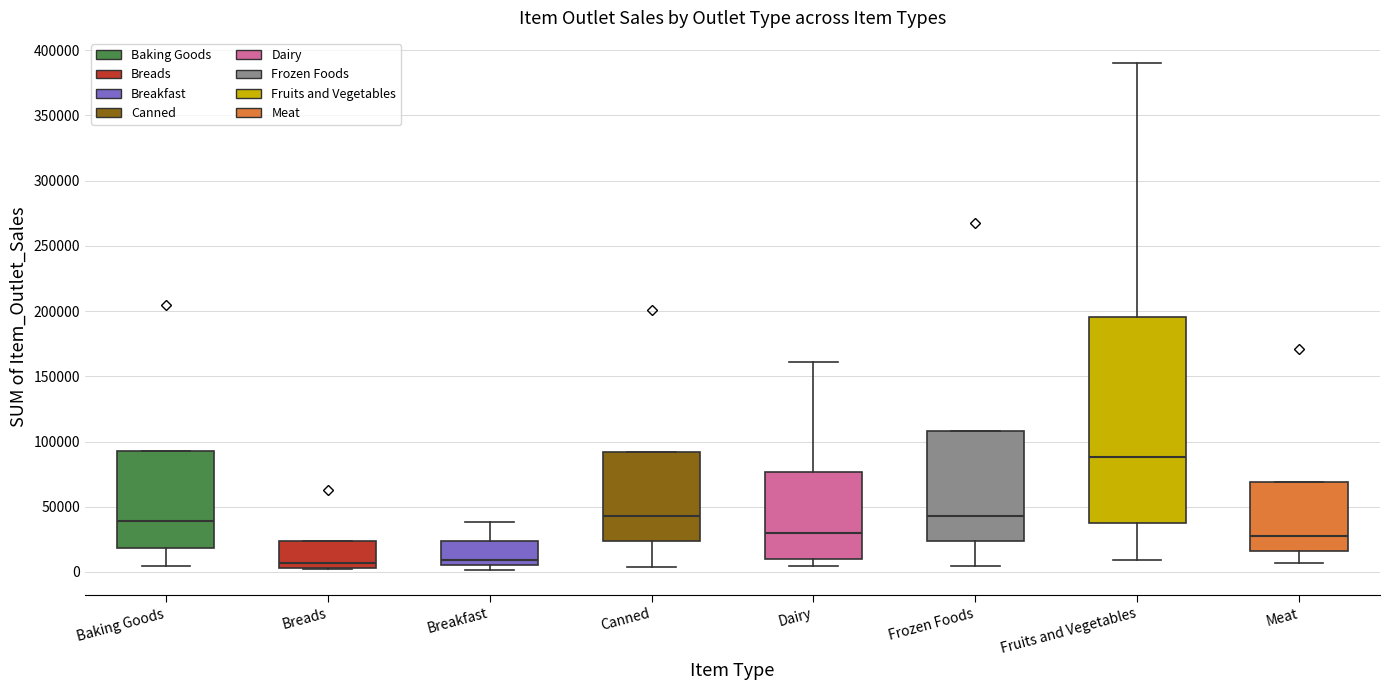

Which box is the tallest, from its lower edge to its upper edge?

Fruits and Vegetables